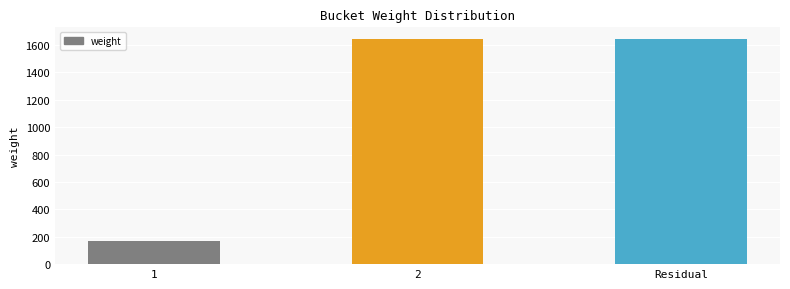

What is the ratio of the value at Residual to the value at 2?

1.0